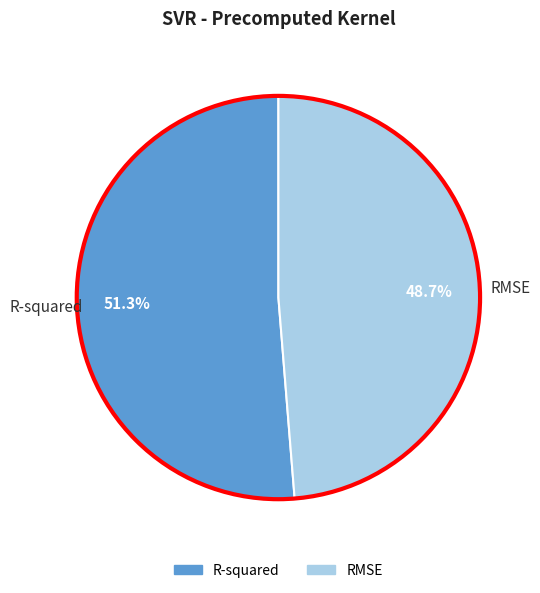

To the nearest percent, what percentage of the pie is R-squared?

51%